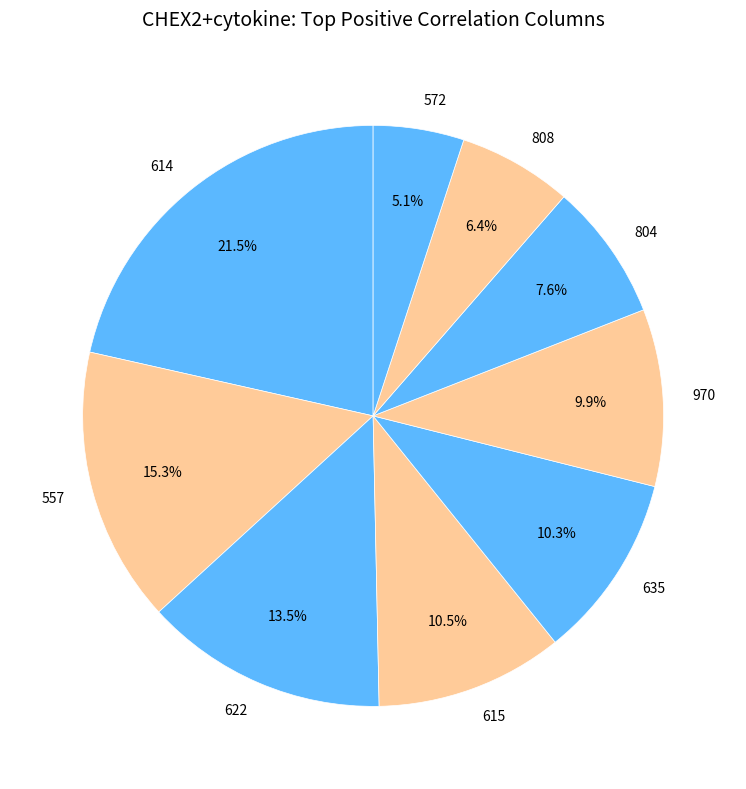

What percentage is NOT represented by 804?

92.4%